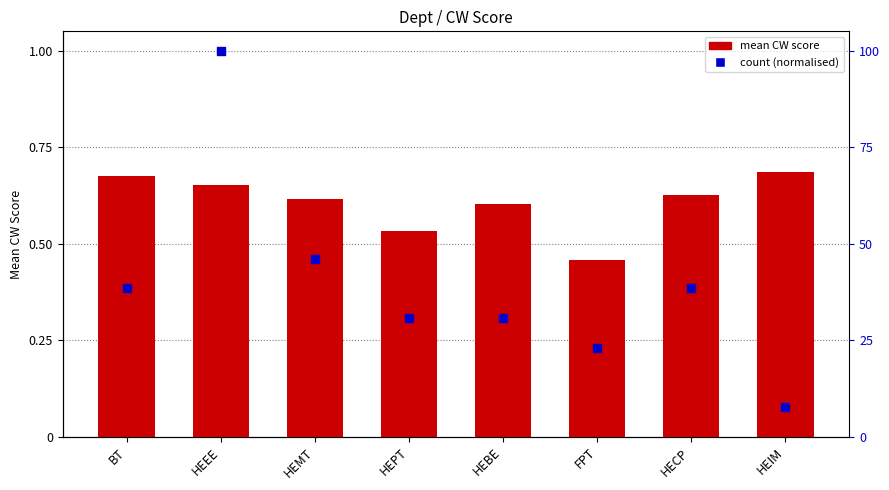

At how many categories does at least one series exceed 0?

8